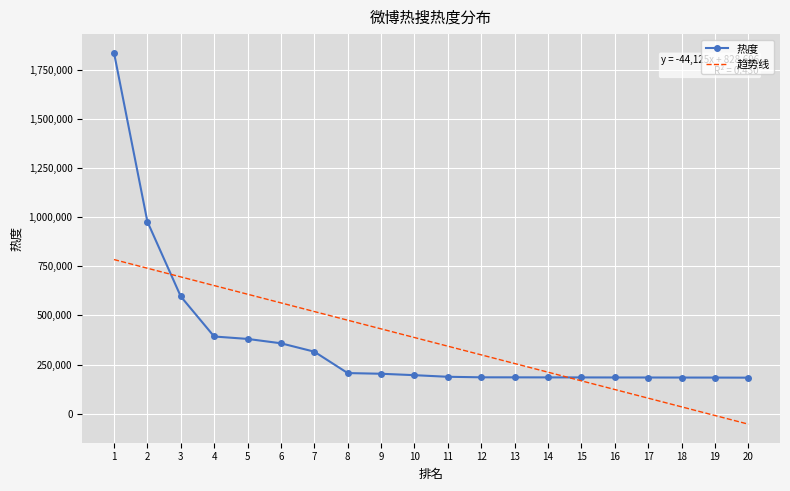

What is the change in value from 17 to 18?

-240